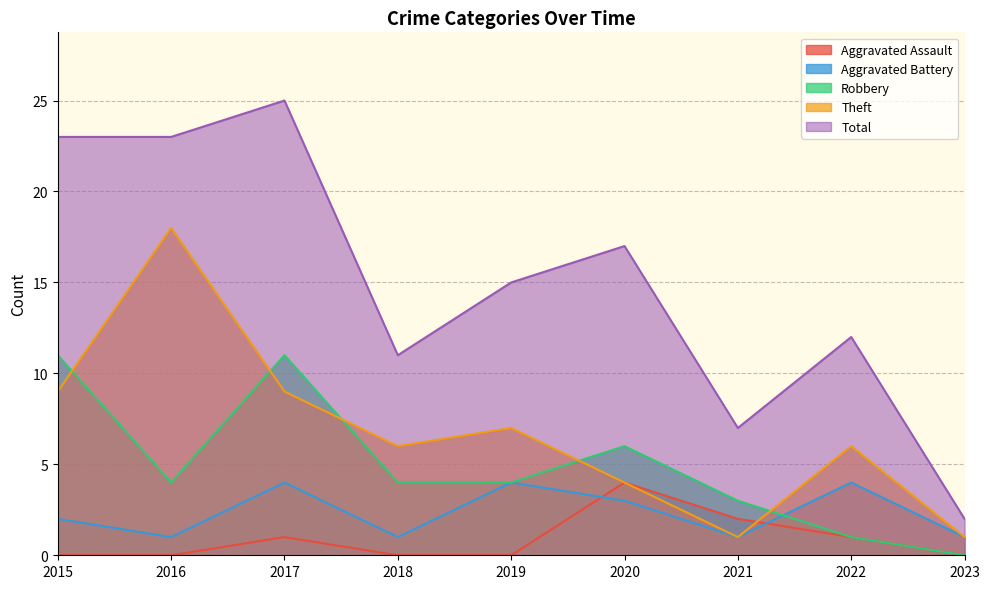

Does the chart have visible grid lines?

Yes